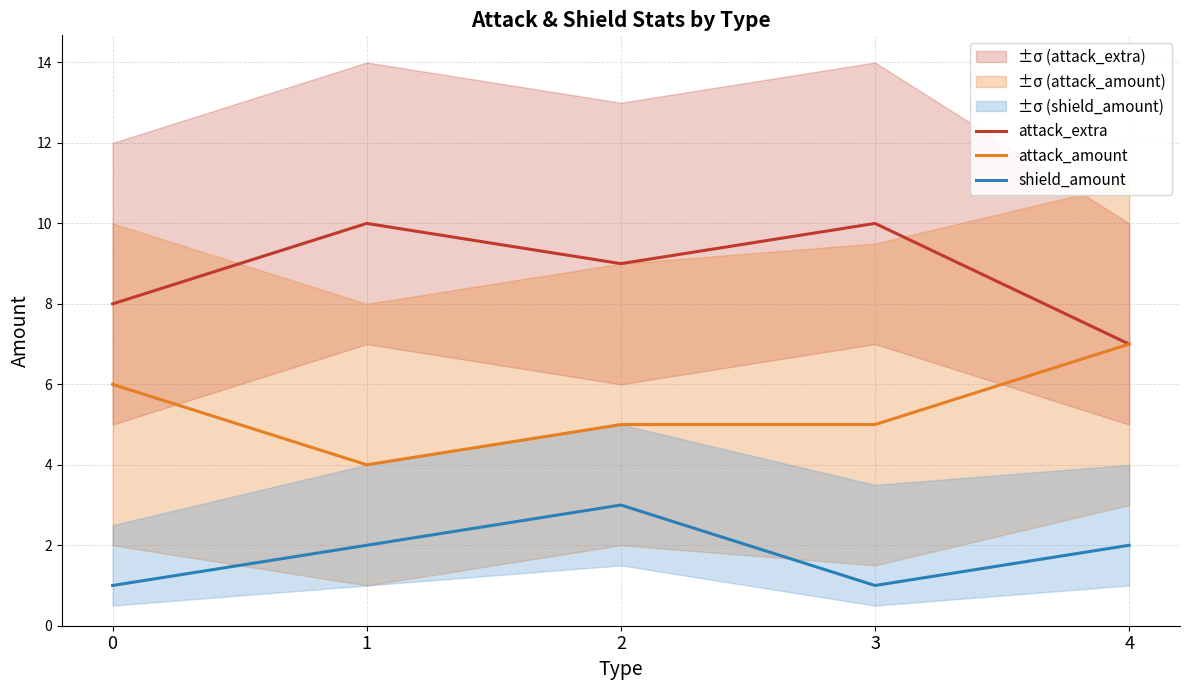

Reading left to right, transcribe all the data shown in this chart.

attack_extra: 0=8	1=10	2=9	3=10	4=7
attack_amount: 0=6	1=4	2=5	3=5	4=7
shield_amount: 0=1	1=2	2=3	3=1	4=2